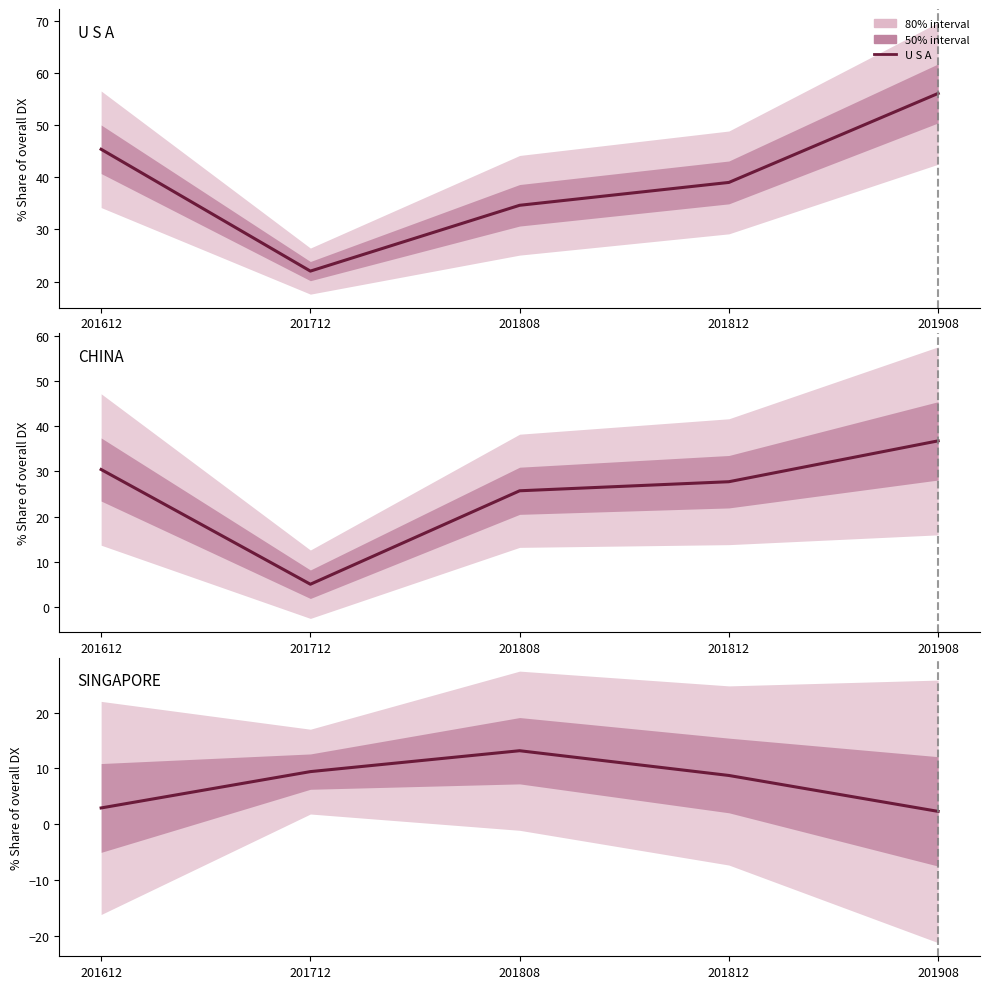

Which has a higher value, 201808 or 201908?

201908